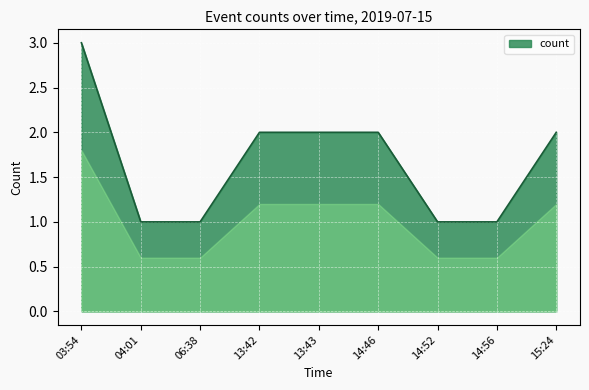

What is the average value?

2